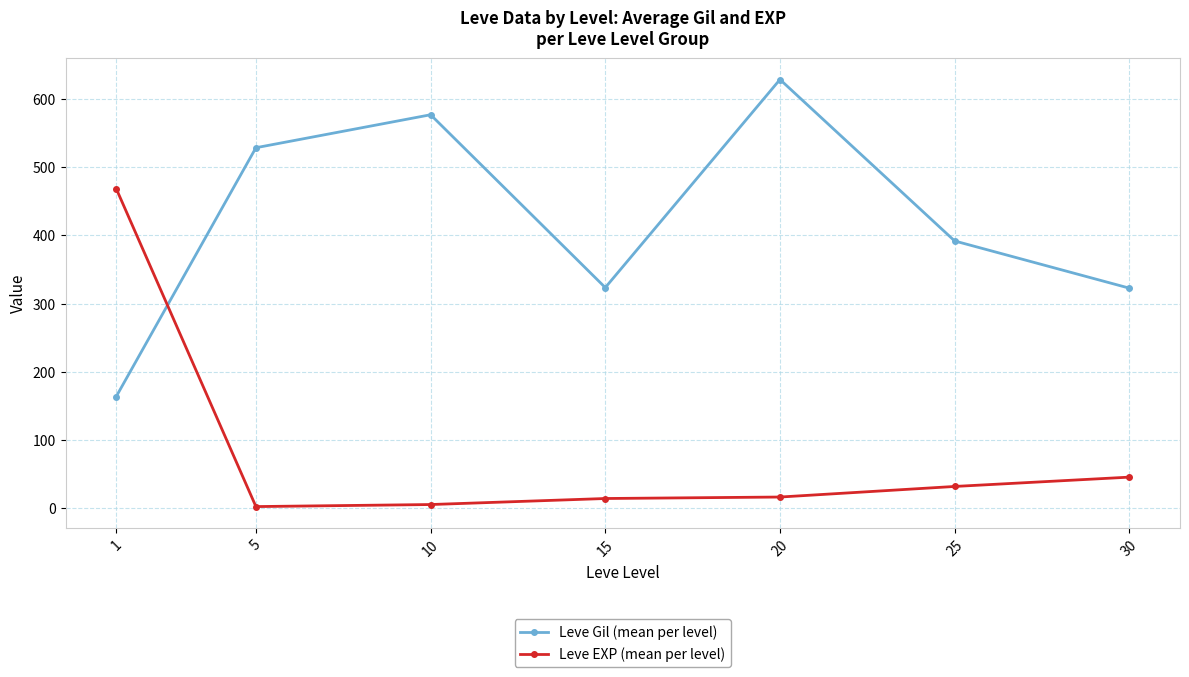

After their last crossing, which series has the higher values: Leve Gil (mean per level) or Leve EXP (mean per level)?

Leve Gil (mean per level)